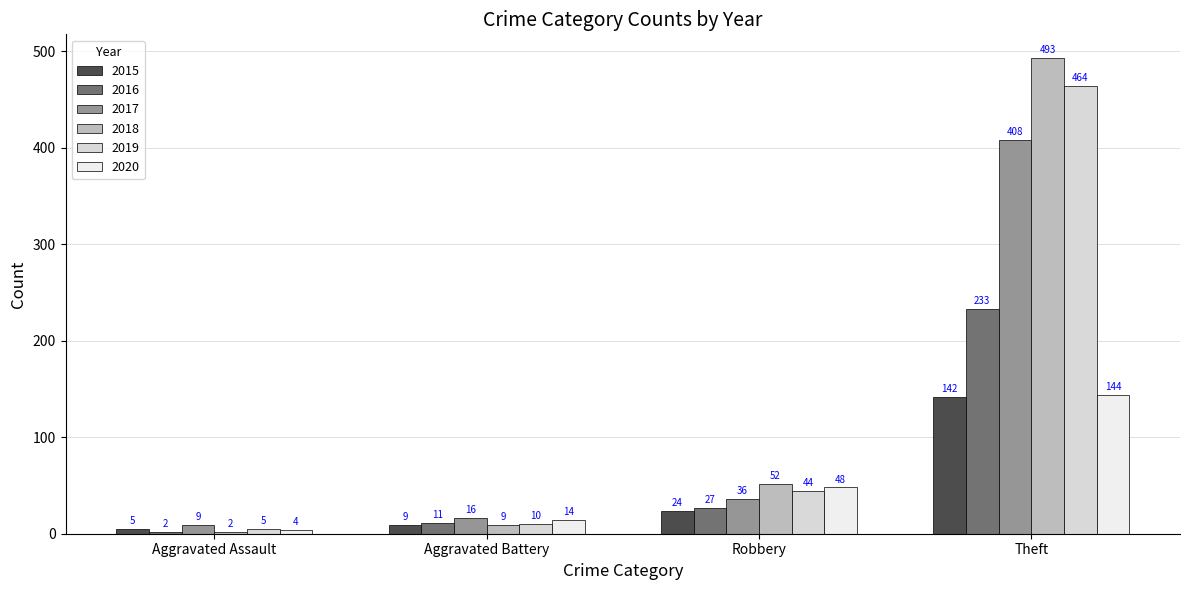

What is the spread (max minus min) of values at Aggravated Assault?

7